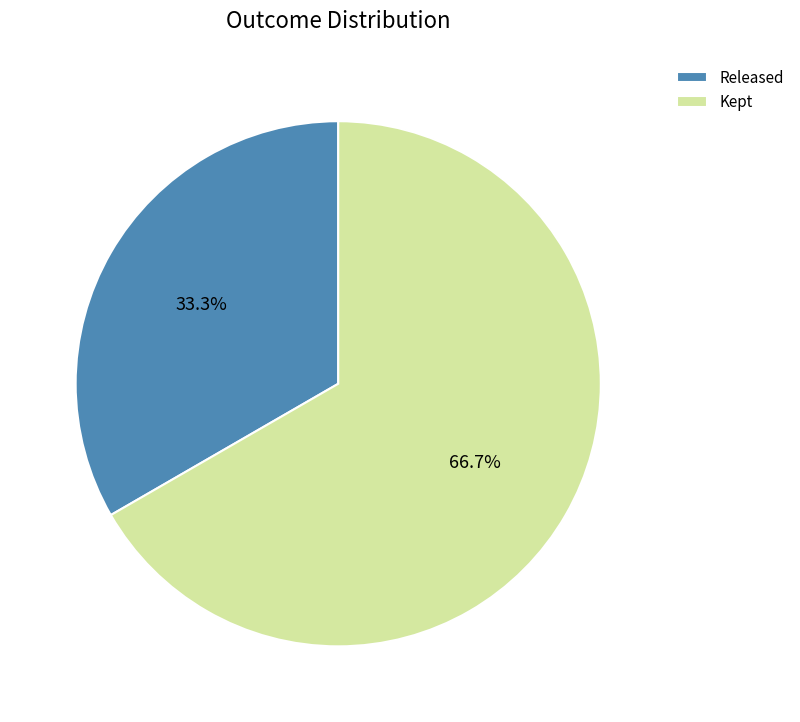

Rank the categories by value from highest to lowest.

Kept, Released